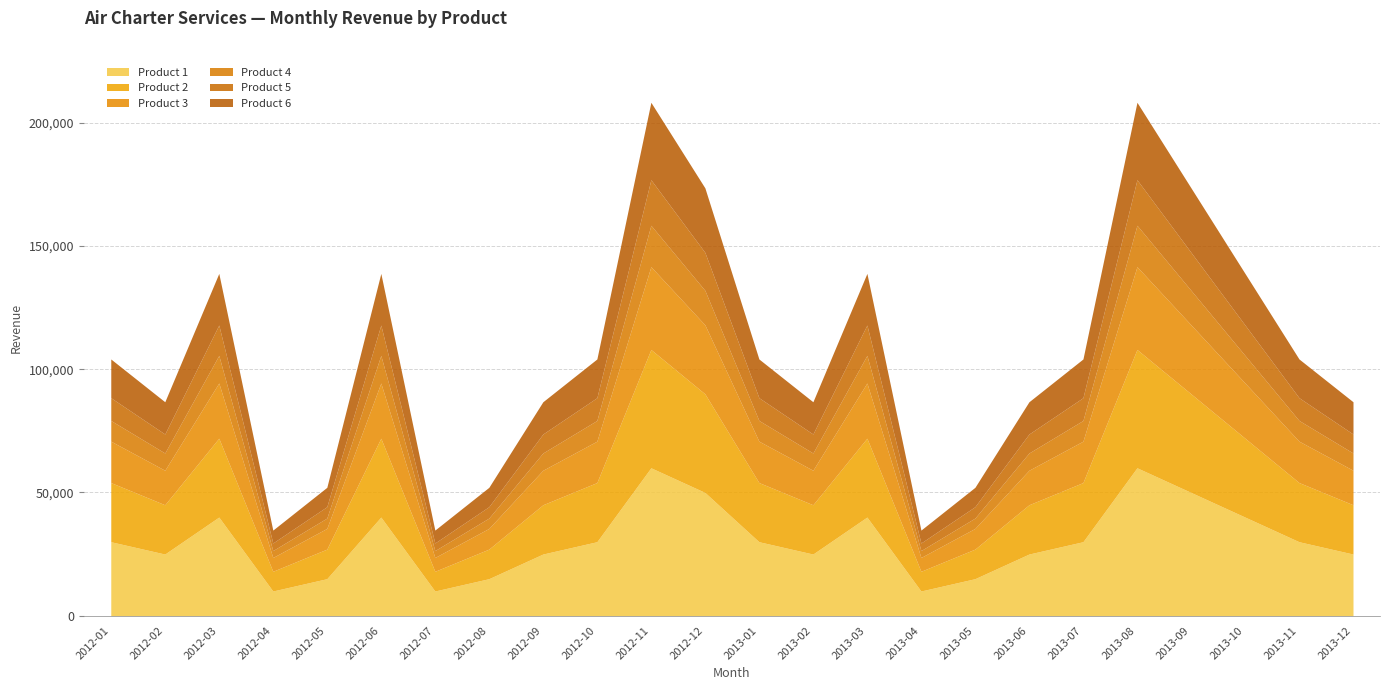

The value of Product 5 at 2013-08 is 31421. True or false?

False